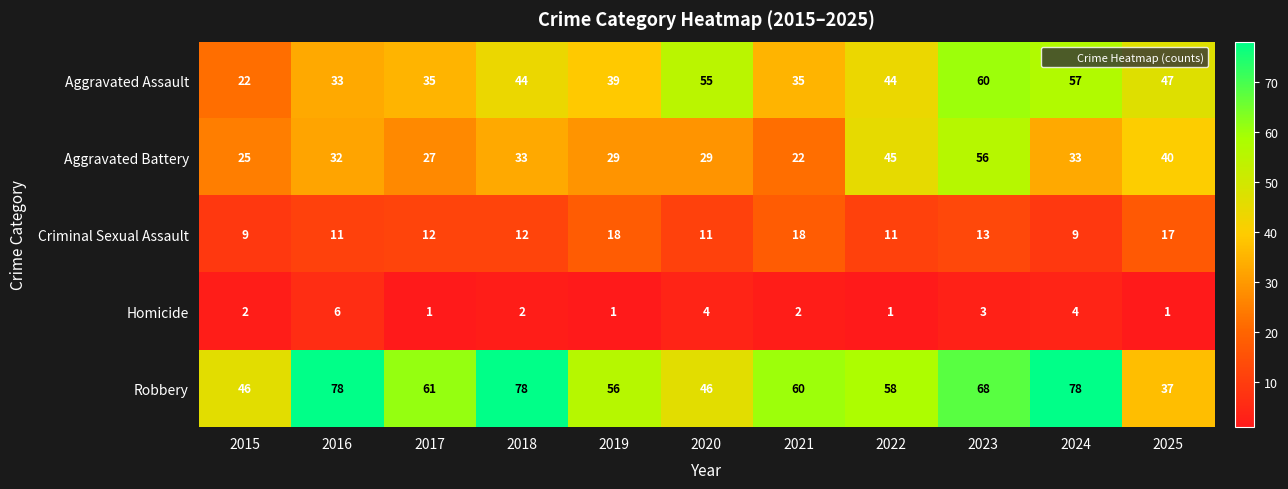

How many series are shown in this chart?

5